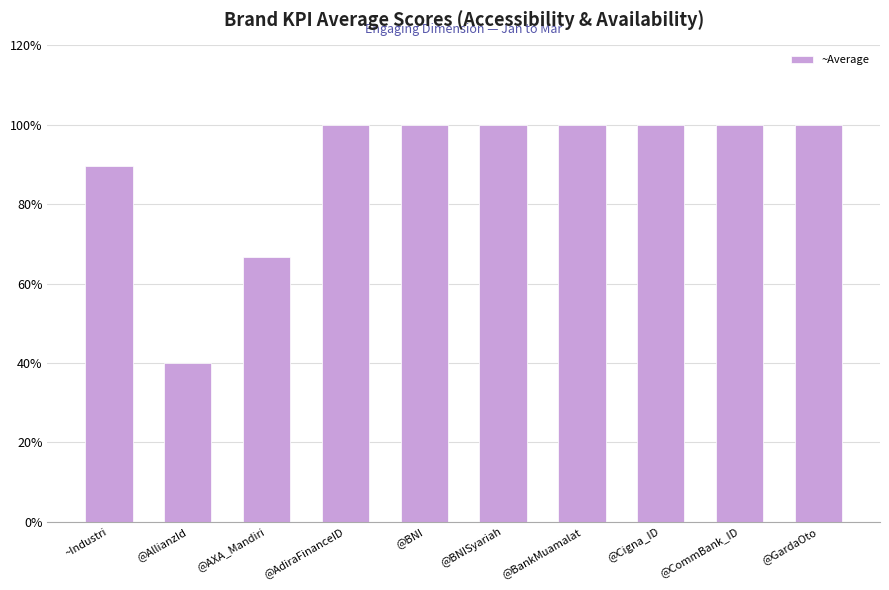

What is the label of the 3rd bar from the right?

@Cigna_ID